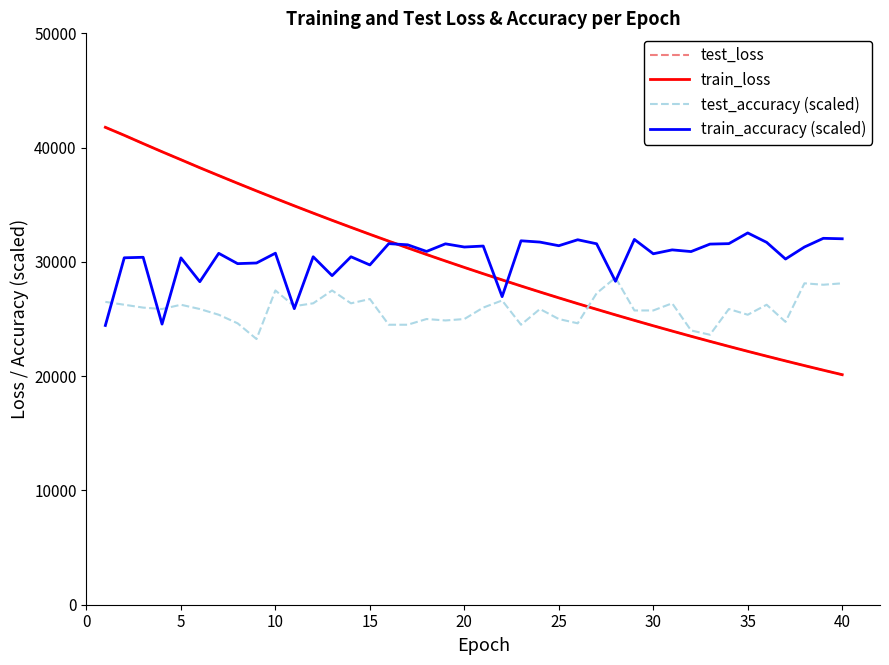

What is the greatest value displayed?

41776.2